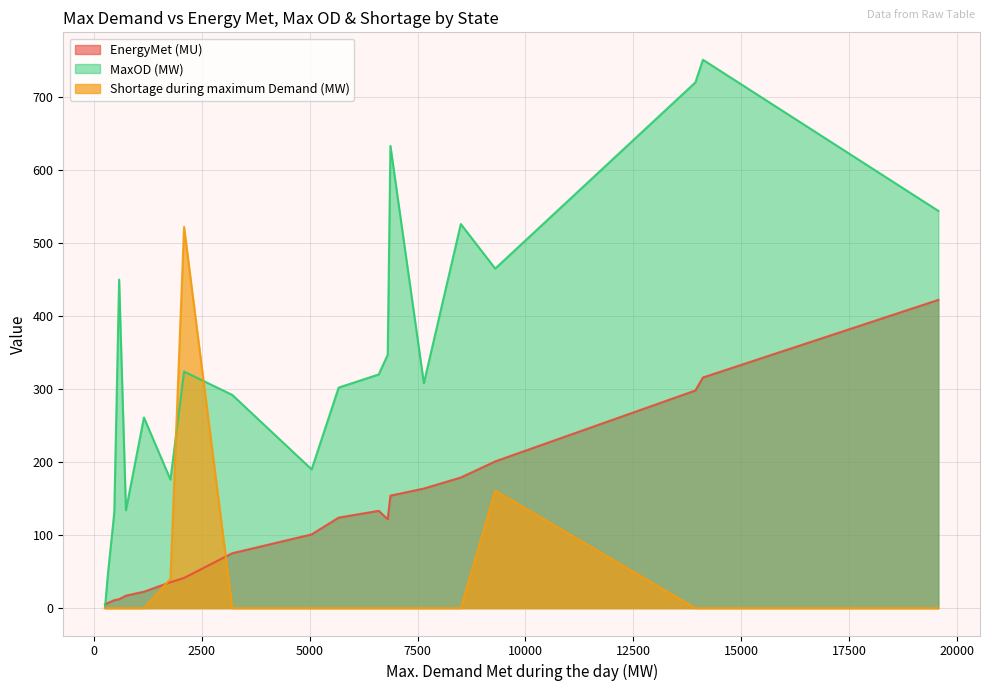

What is the sum of all MaxOD (MW) values?

6921.0